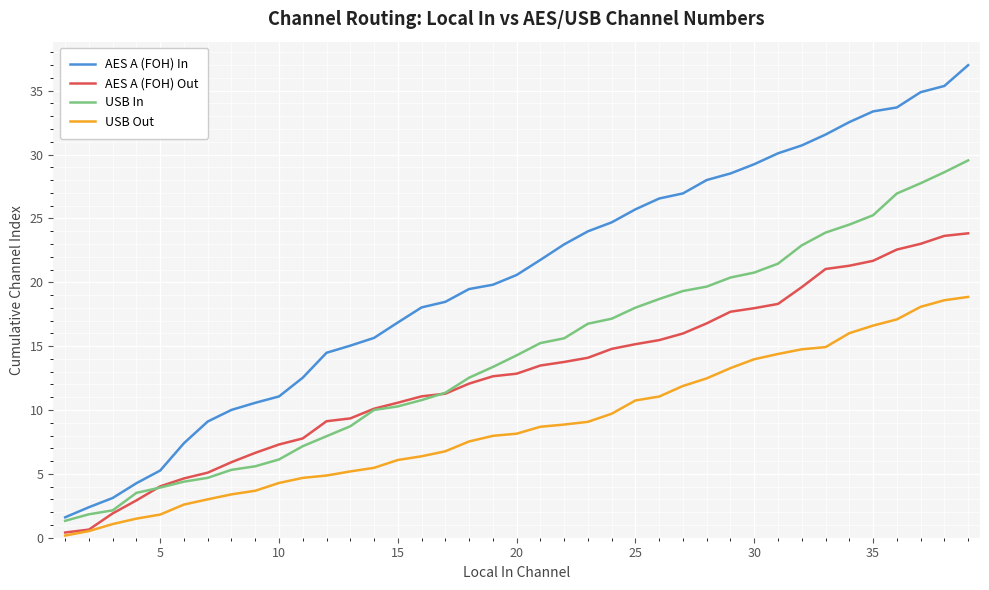

What is the difference between the second highest and second lowest values in the USB Out series?

18.1